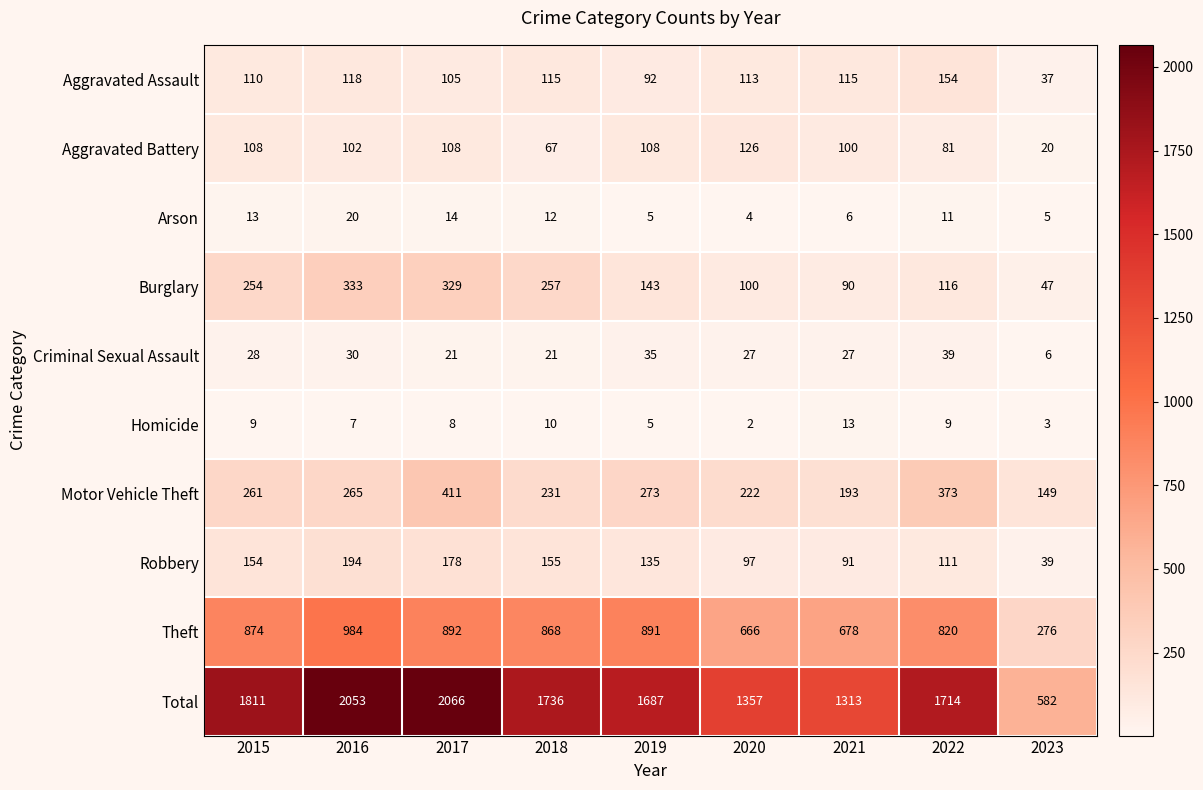

What is the average value of the Aggravated Assault series?

107